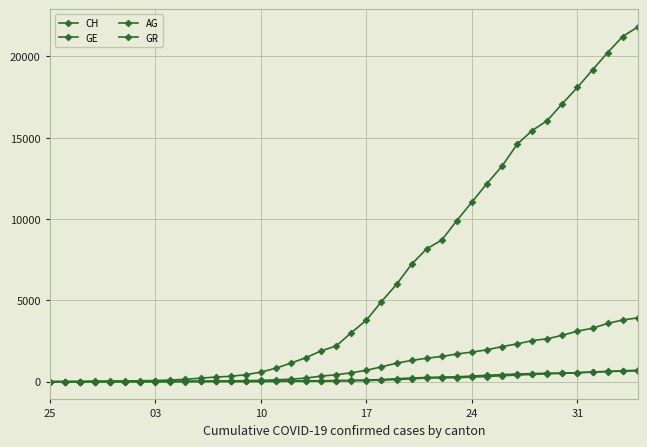

Is this an area chart (filled region under the line)?

No